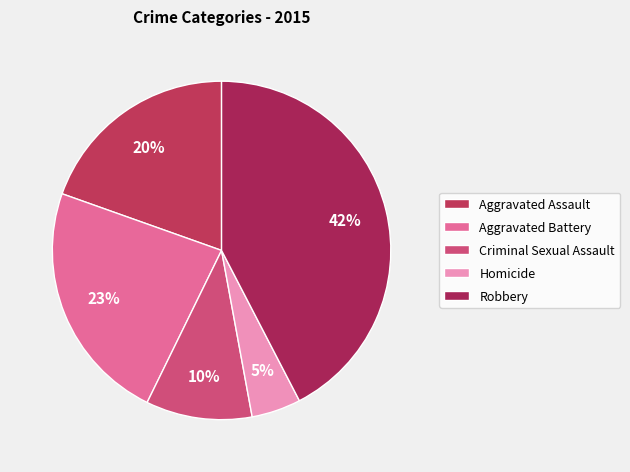

Is Aggravated Battery the majority of the pie?

No